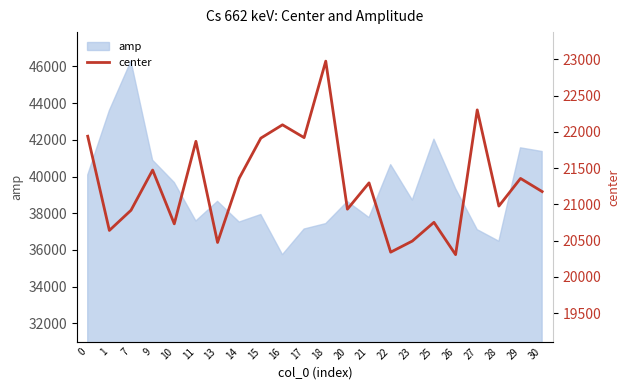

Reading left to right, extract all data points from this chart.

0=21939.5	1=20640.4	7=20918.5	9=21472.7	10=20731.4	11=21869.1	13=20474.5	14=21360.2	15=21913.0	16=22096.7	17=21920.0	18=22974.5	20=20933.4	21=21296.2	22=20340.8	23=20493.9	25=20752.3	26=20306.6	27=22302.4	28=20976.2	29=21357.5	30=21176.2